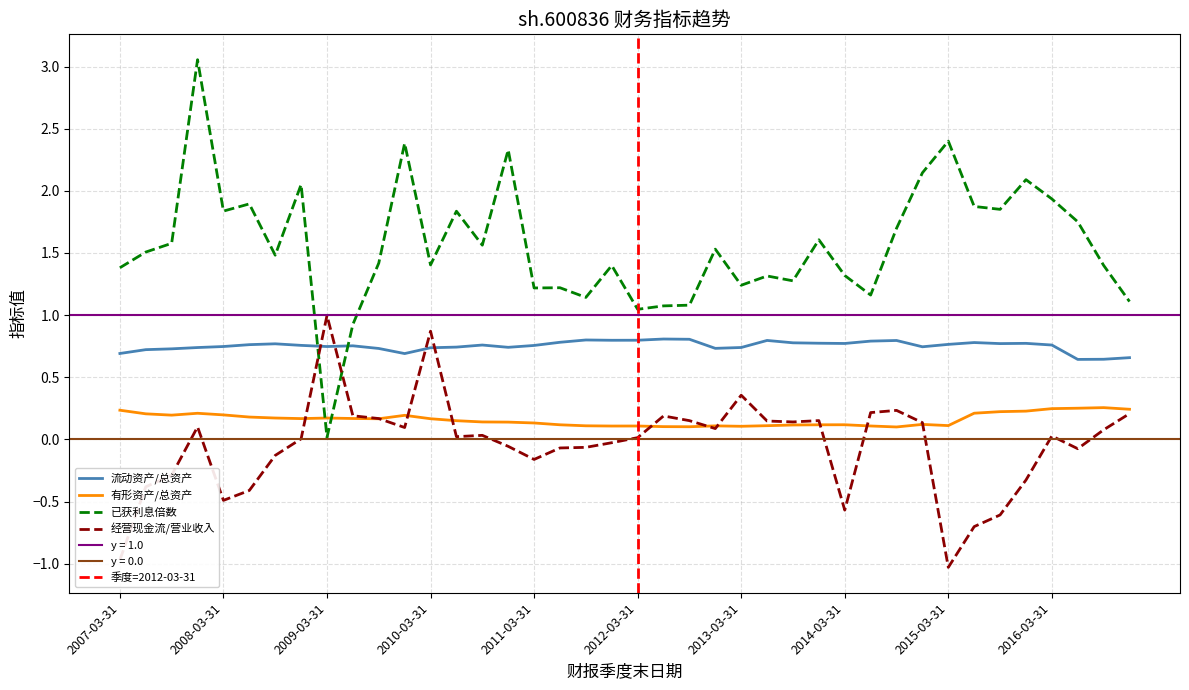

At which category is the sum across all series the highest?

2007-12-31